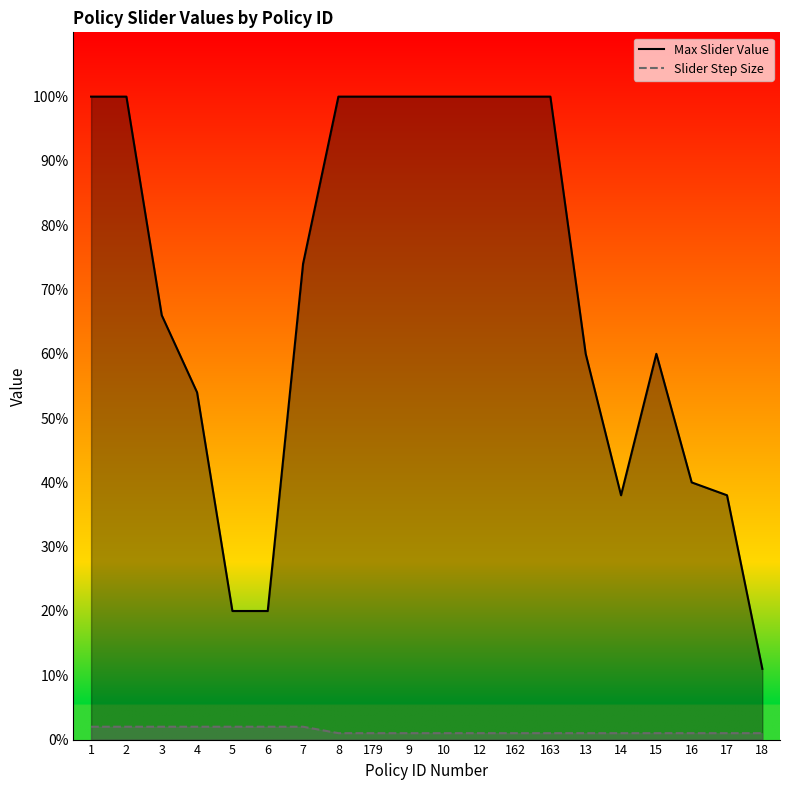

What value does the Max Slider Value series have at 162?

1.0